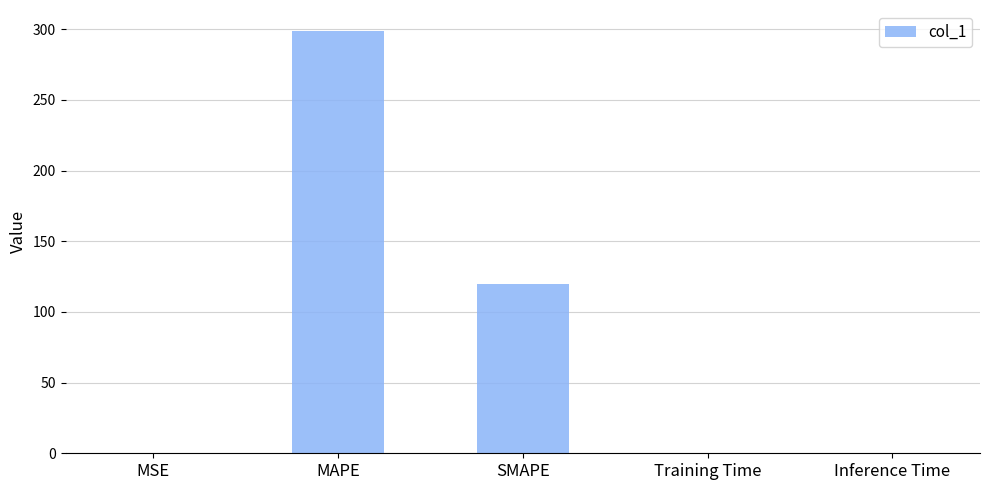

True or false: the data shows 494.7 at MAPE.

False